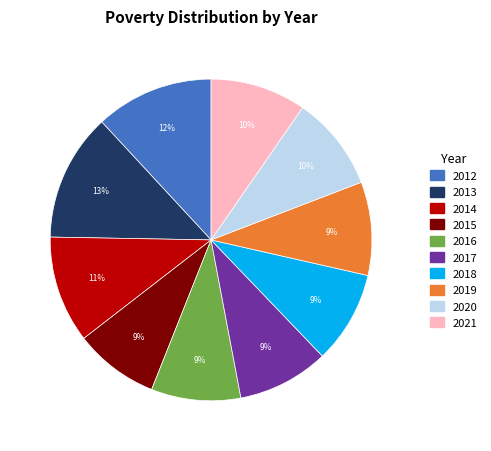

To the nearest percent, what portion does 2016 represent?

9%